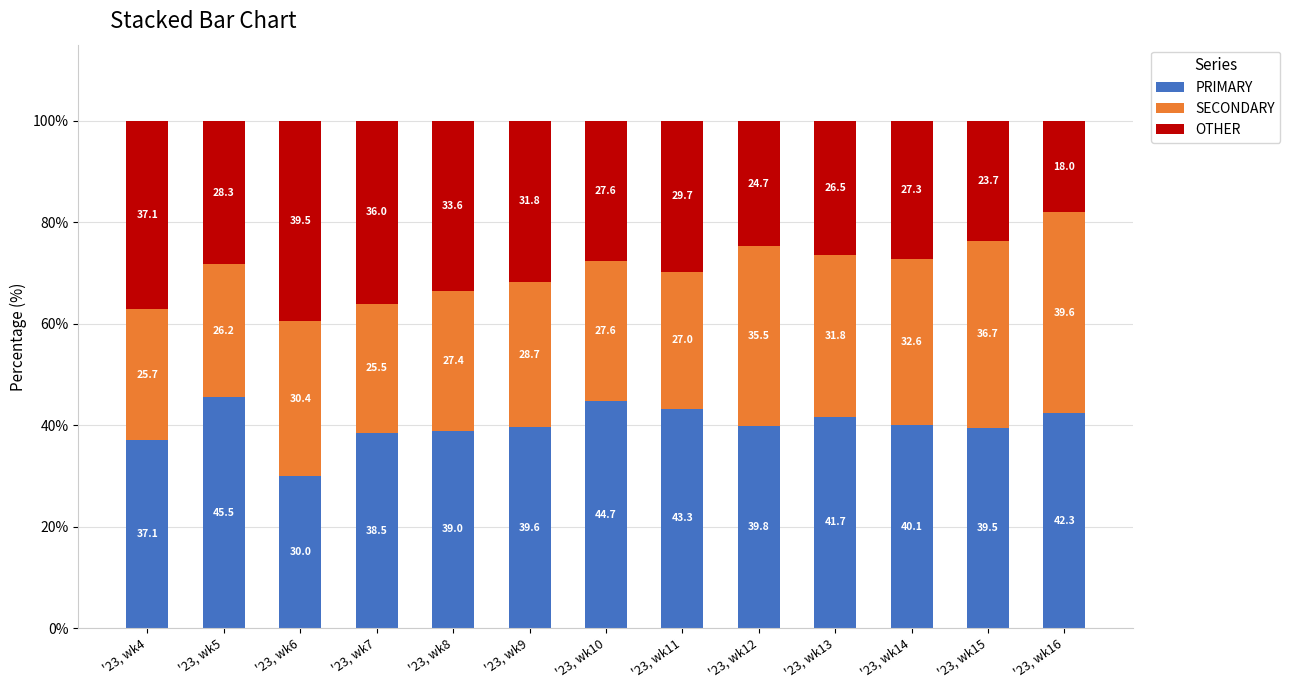

The PRIMARY series shows 59.8 at '23, wk7. True or false?

False